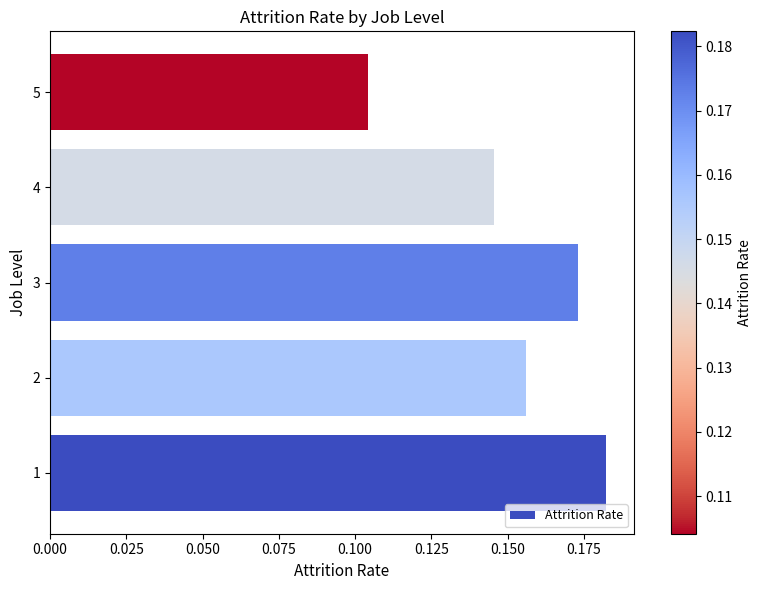

The value at 4 is 0.3. True or false?

False